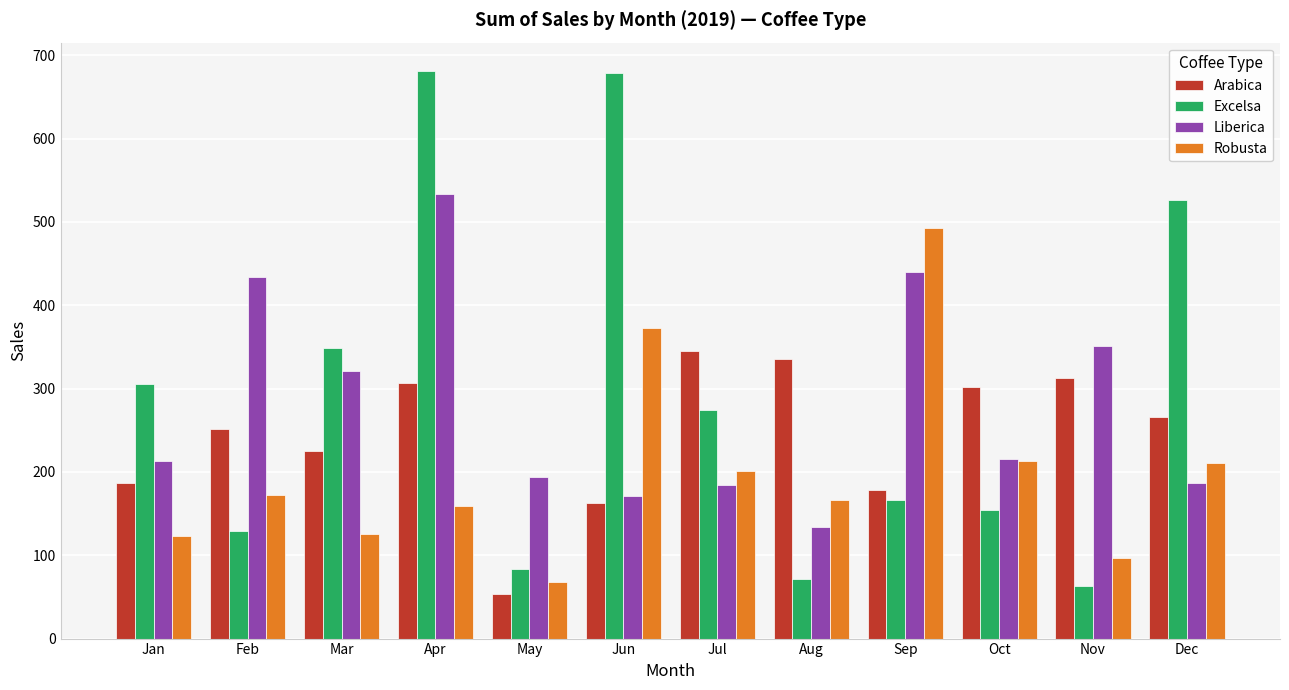

What is the minimum value shown in the chart?

53.7